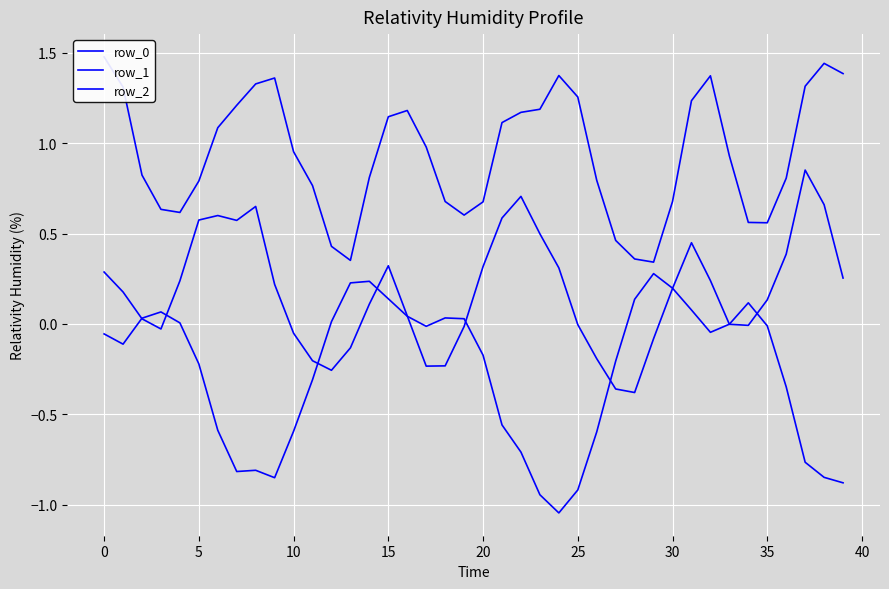

At how many categories does at least one series exceed 0?

40